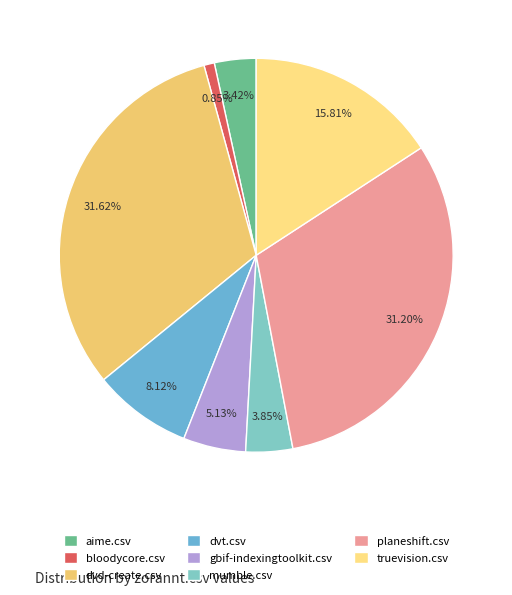

Which slice is the smallest?

bloodycore.csv